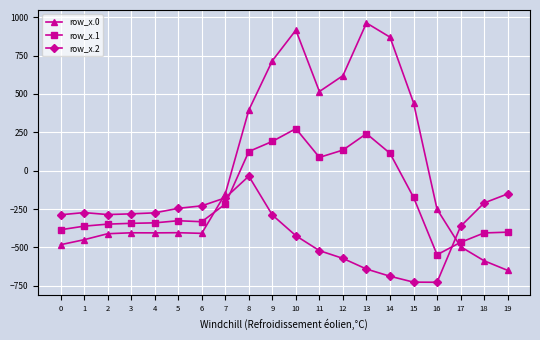

Which series has the largest total across all categories?

row_x.0